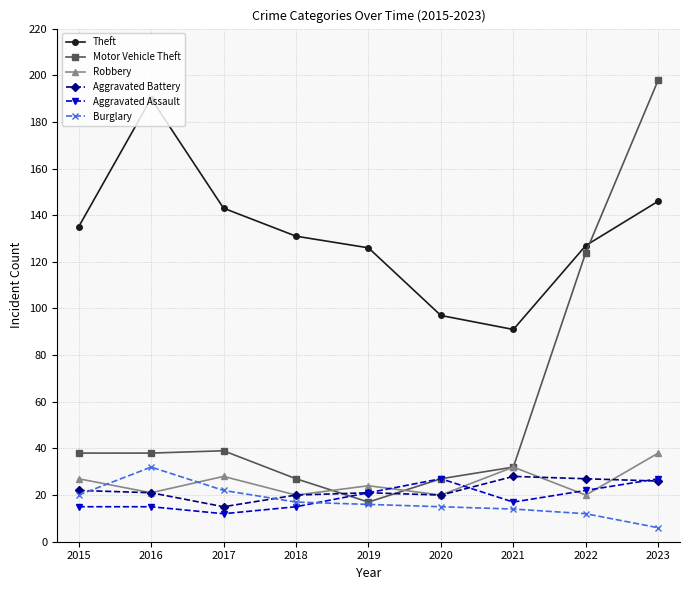

At which label is Motor Vehicle Theft closest to 107?

2022